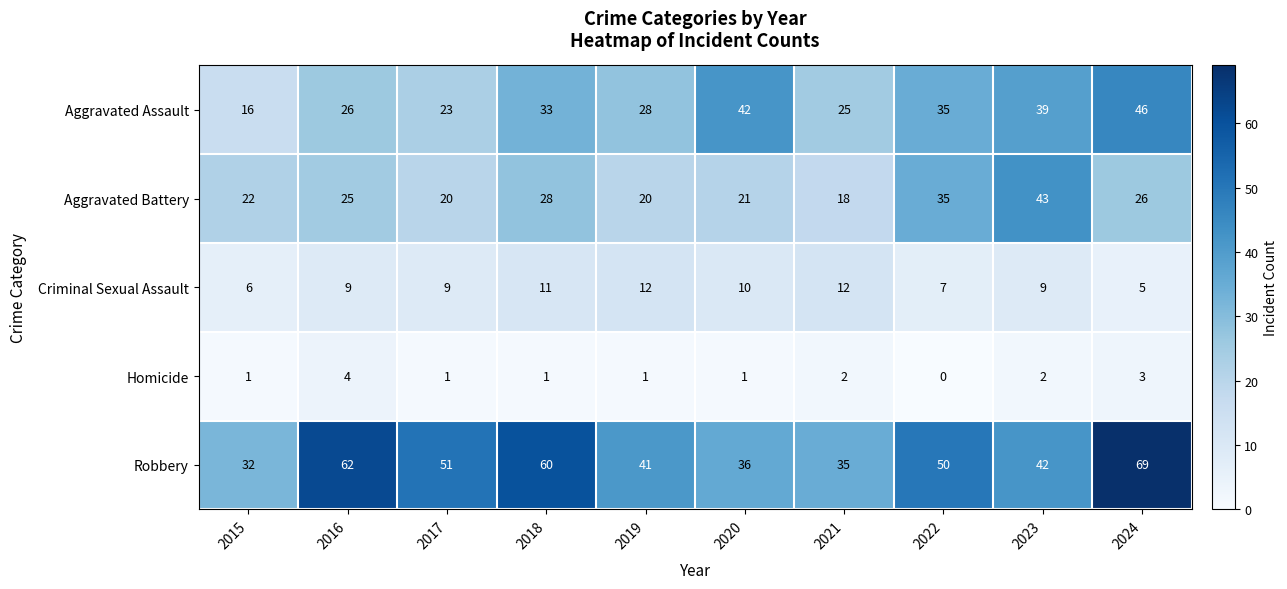

Which series has the largest range (max minus min)?

Robbery